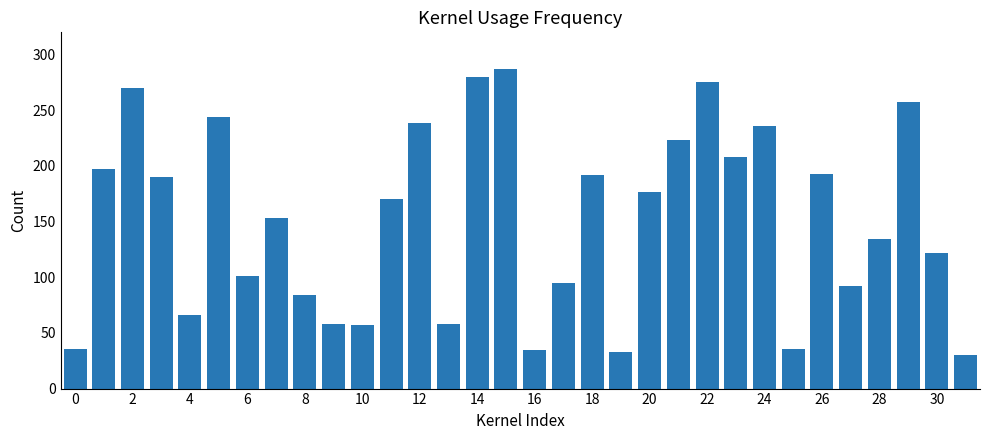

What is the maximum value shown in the chart?

287